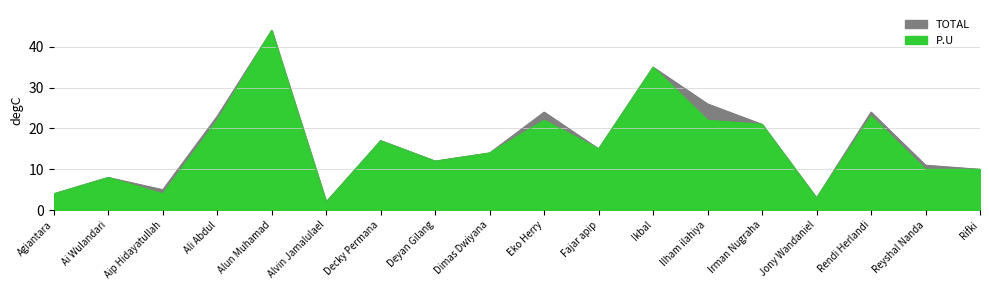

What value does the P.U series have at Ikbal, to the nearest 5?

35